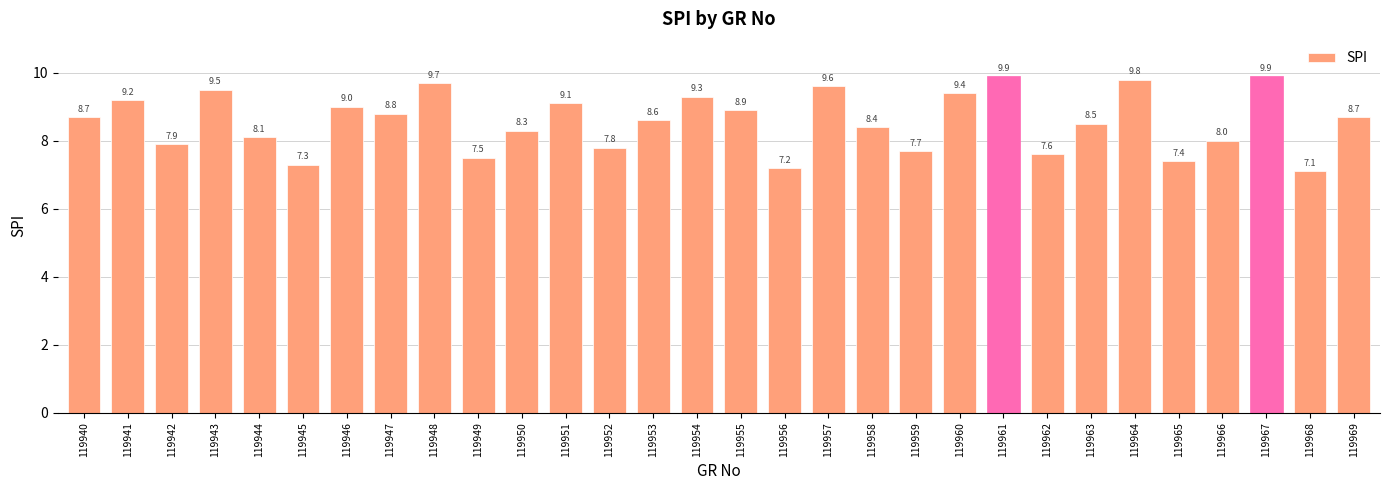

Reading right to left, extract all data points from this chart.

8.7	7.1	9.9	8.0	7.4	9.8	8.5	7.6	9.9	9.4	7.7	8.4	9.6	7.2	8.9	9.3	8.6	7.8	9.1	8.3	7.5	9.7	8.8	9.0	7.3	8.1	9.5	7.9	9.2	8.7